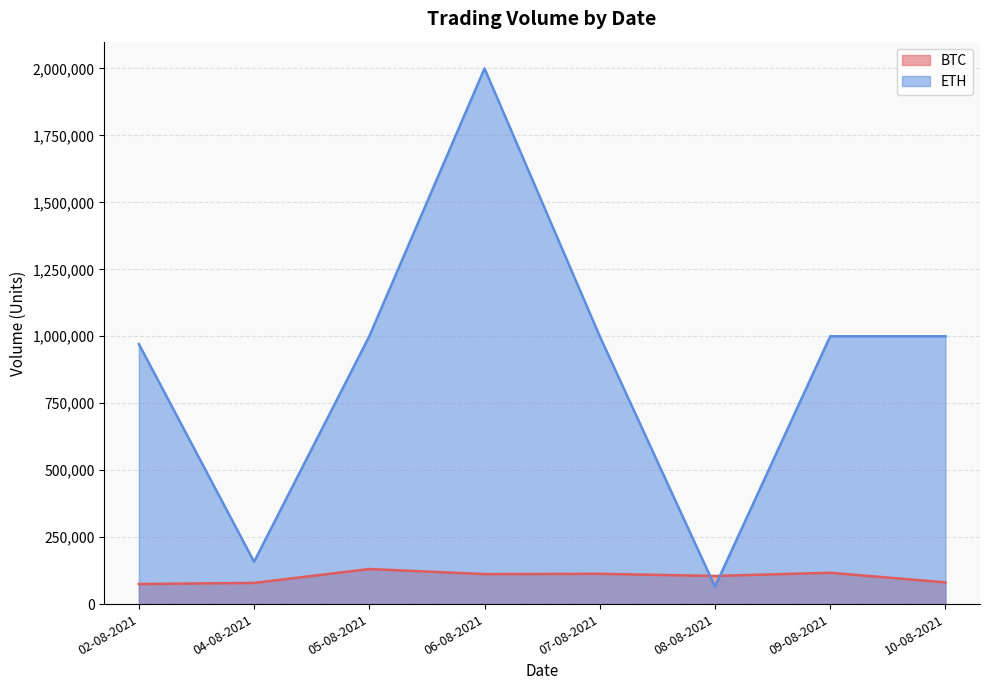

List the series in order of their overall mean, lowest first.

BTC, ETH